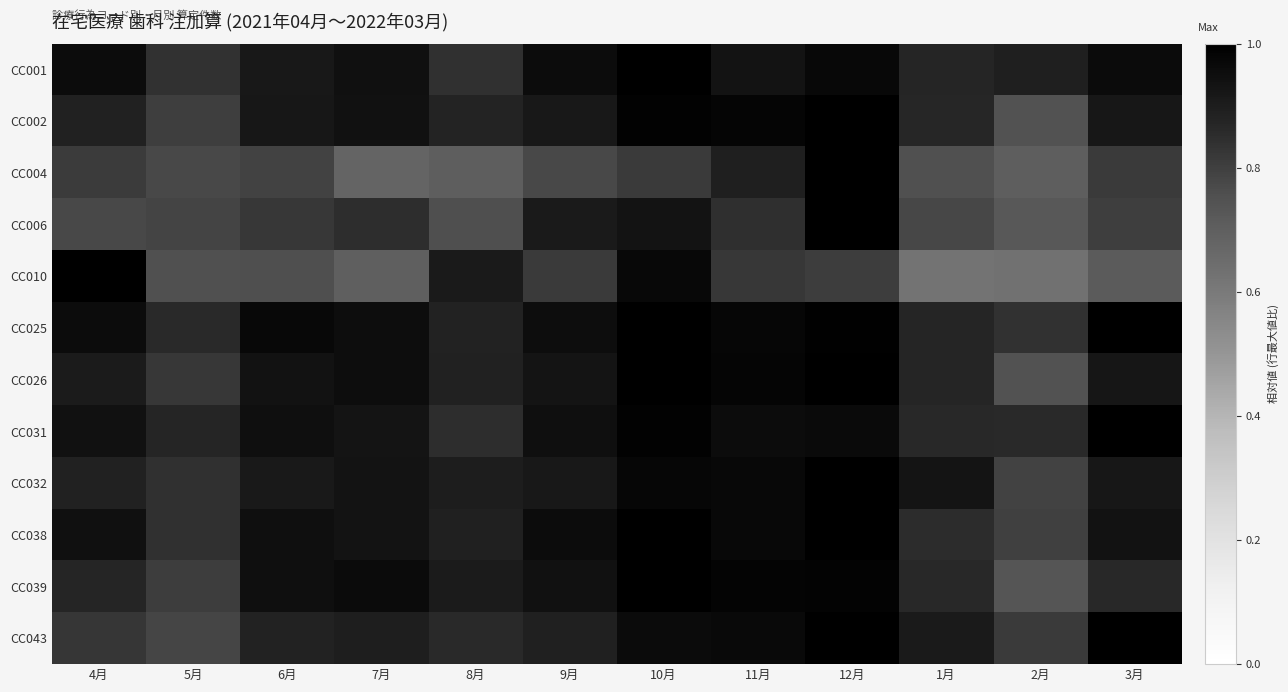

Which category has the lowest value across all series?

1月